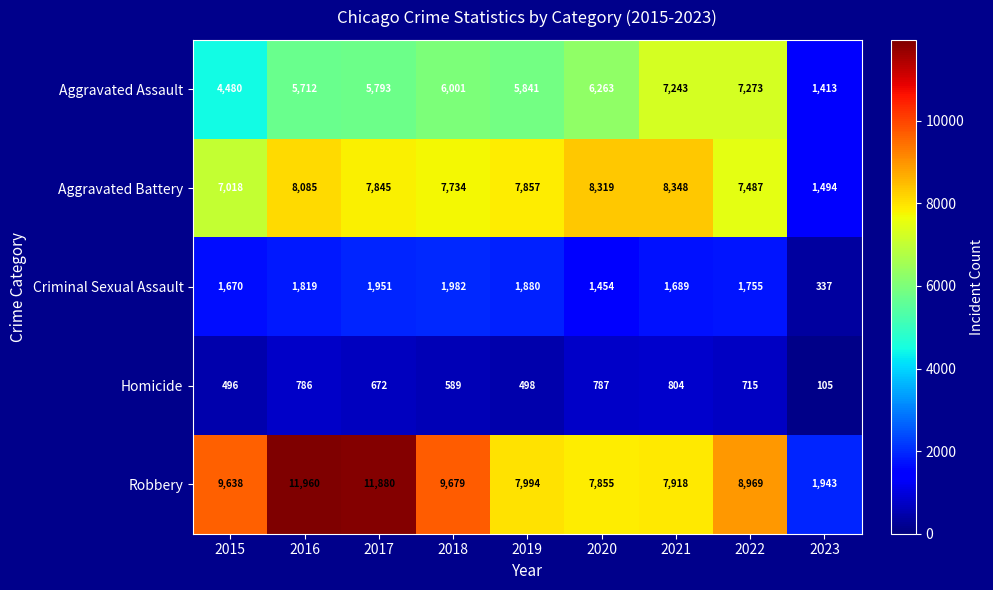

At which category does the chart reach its minimum across all series?

2023